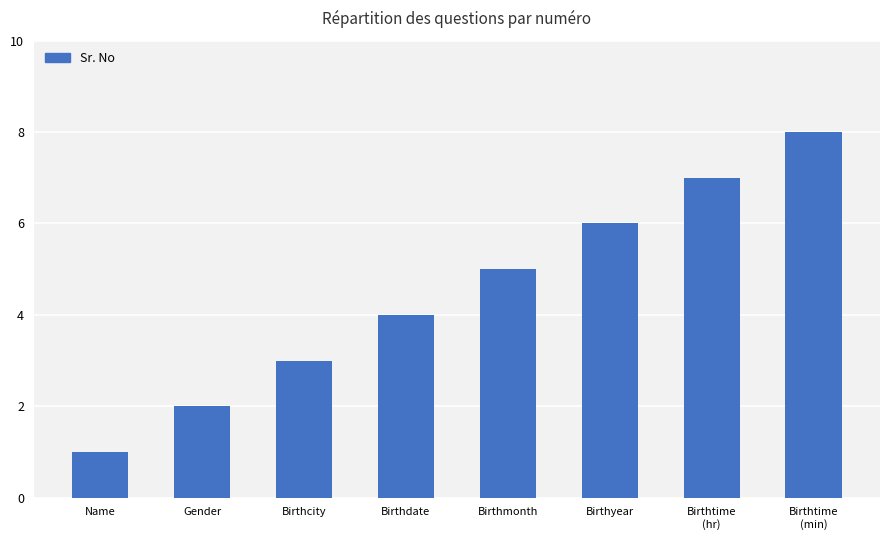

How many series are shown in this chart?

1